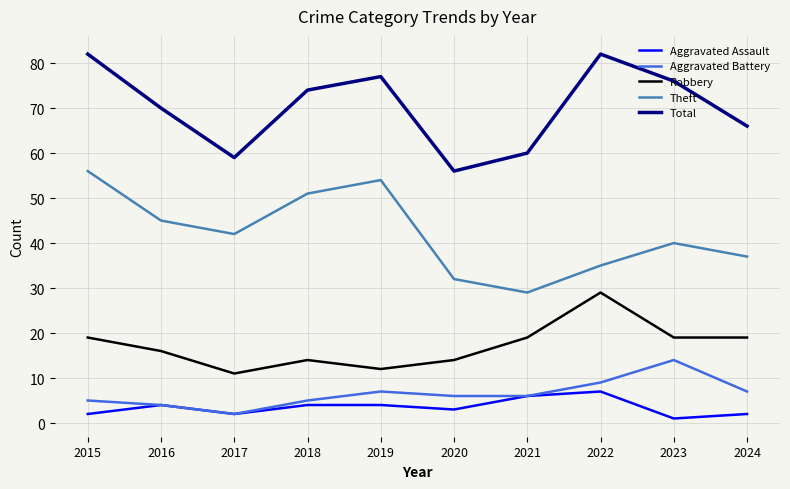

What is the smallest value displayed?

1